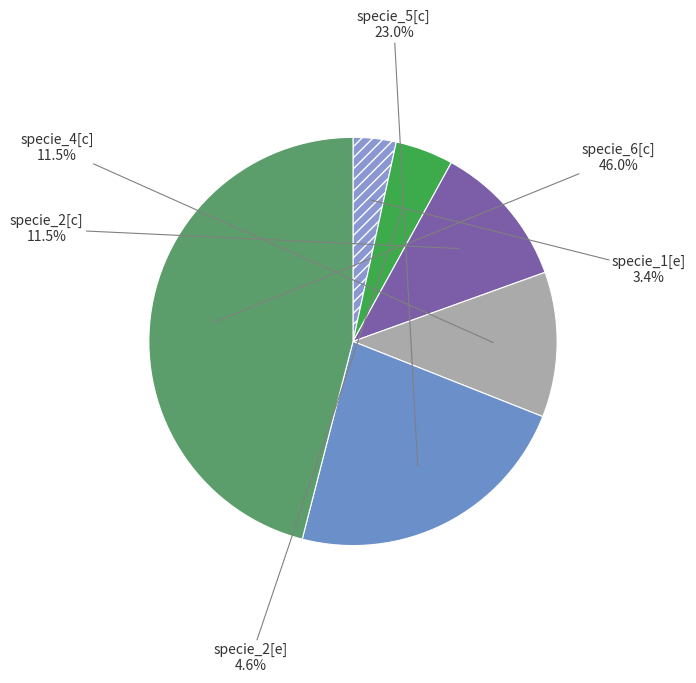

To the nearest percent, what is the difference between the largest and smallest slice percentages?

43%